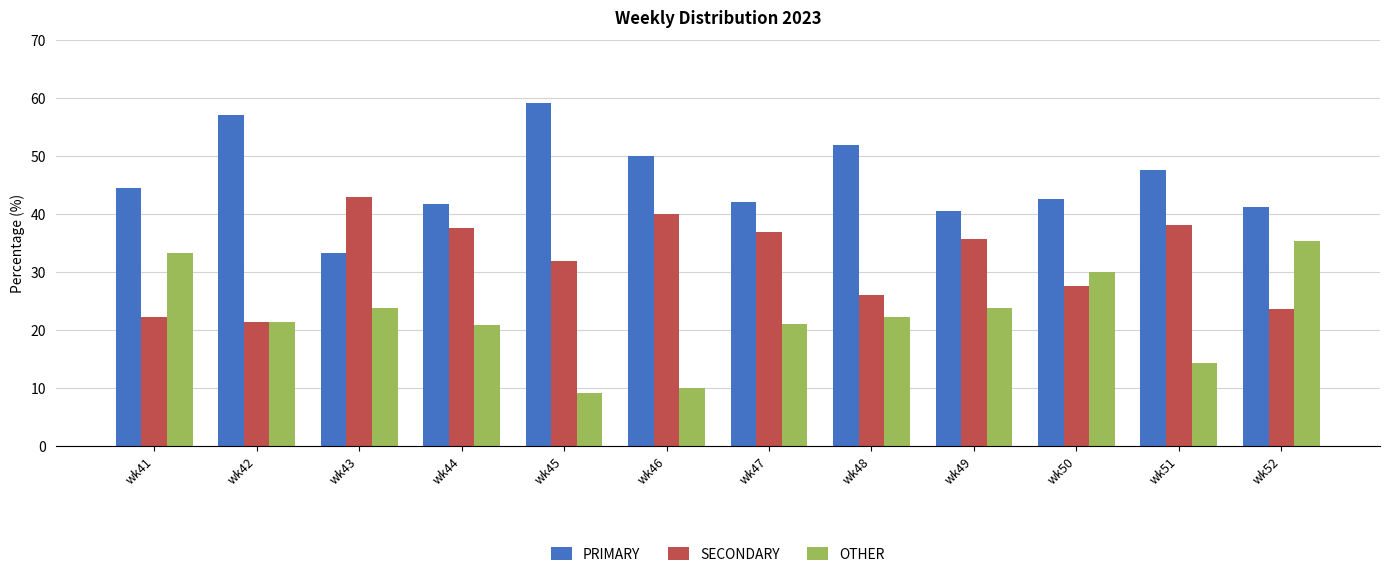

What is the approximate value of OTHER at wk42?

21.4